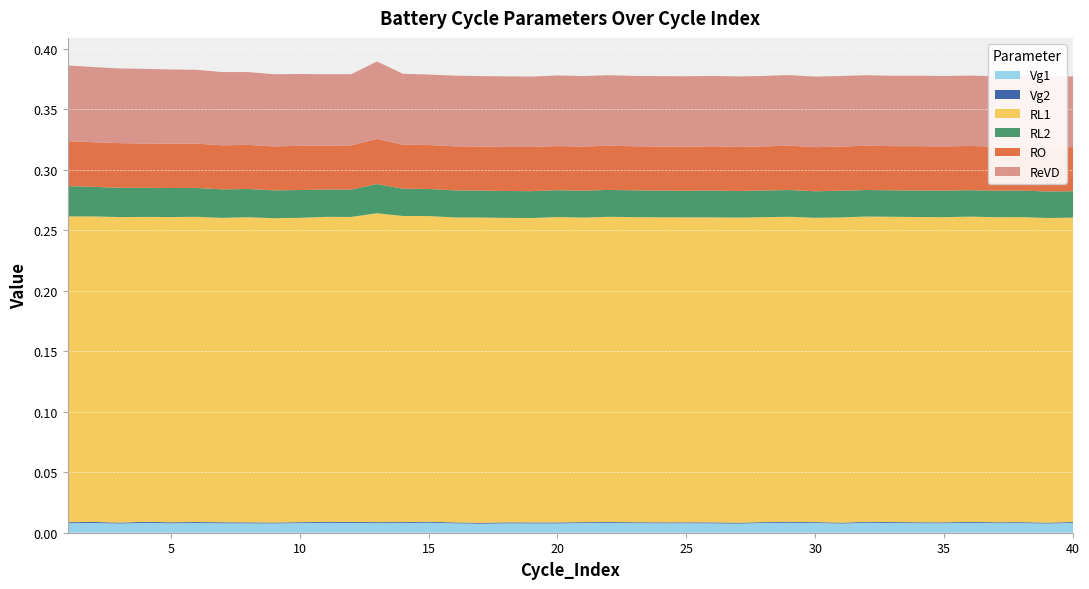

Reading left to right, transcribe all the data shown in this chart.

Vg1: 0.0	0.0	0.0	0.0	0.0	0.0	0.0	0.0	0.0	0.0	0.0	0.0	0.0	0.0	0.0	0.0	0.0	0.0	0.0	0.0	0.0	0.0	0.0	0.0	0.0	0.0	0.0	0.0	0.0	0.0	0.0	0.0	0.0	0.0	0.0	0.0	0.0	0.0	0.0	0.0
Vg2: 0.0	0.0	0.0	0.0	0.0	0.0	0.0	0.0	0.0	0.0	0.0	0.0	0.0	0.0	0.0	0.0	0.0	0.0	0.0	0.0	0.0	0.0	0.0	0.0	0.0	0.0	0.0	0.0	0.0	0.0	0.0	0.0	0.0	0.0	0.0	0.0	0.0	0.0	0.0	0.0
RL1: 0.3	0.3	0.3	0.3	0.3	0.3	0.3	0.3	0.3	0.3	0.3	0.3	0.3	0.3	0.3	0.3	0.3	0.3	0.3	0.3	0.3	0.3	0.3	0.3	0.3	0.3	0.3	0.3	0.3	0.3	0.3	0.3	0.3	0.3	0.3	0.3	0.3	0.3	0.3	0.3
RL2: 0.0	0.0	0.0	0.0	0.0	0.0	0.0	0.0	0.0	0.0	0.0	0.0	0.0	0.0	0.0	0.0	0.0	0.0	0.0	0.0	0.0	0.0	0.0	0.0	0.0	0.0	0.0	0.0	0.0	0.0	0.0	0.0	0.0	0.0	0.0	0.0	0.0	0.0	0.0	0.0
RO: 0.0	0.0	0.0	0.0	0.0	0.0	0.0	0.0	0.0	0.0	0.0	0.0	0.0	0.0	0.0	0.0	0.0	0.0	0.0	0.0	0.0	0.0	0.0	0.0	0.0	0.0	0.0	0.0	0.0	0.0	0.0	0.0	0.0	0.0	0.0	0.0	0.0	0.0	0.0	0.0
ReVD: 0.1	0.1	0.1	0.1	0.1	0.1	0.1	0.1	0.1	0.1	0.1	0.1	0.1	0.1	0.1	0.1	0.1	0.1	0.1	0.1	0.1	0.1	0.1	0.1	0.1	0.1	0.1	0.1	0.1	0.1	0.1	0.1	0.1	0.1	0.1	0.1	0.1	0.1	0.1	0.1